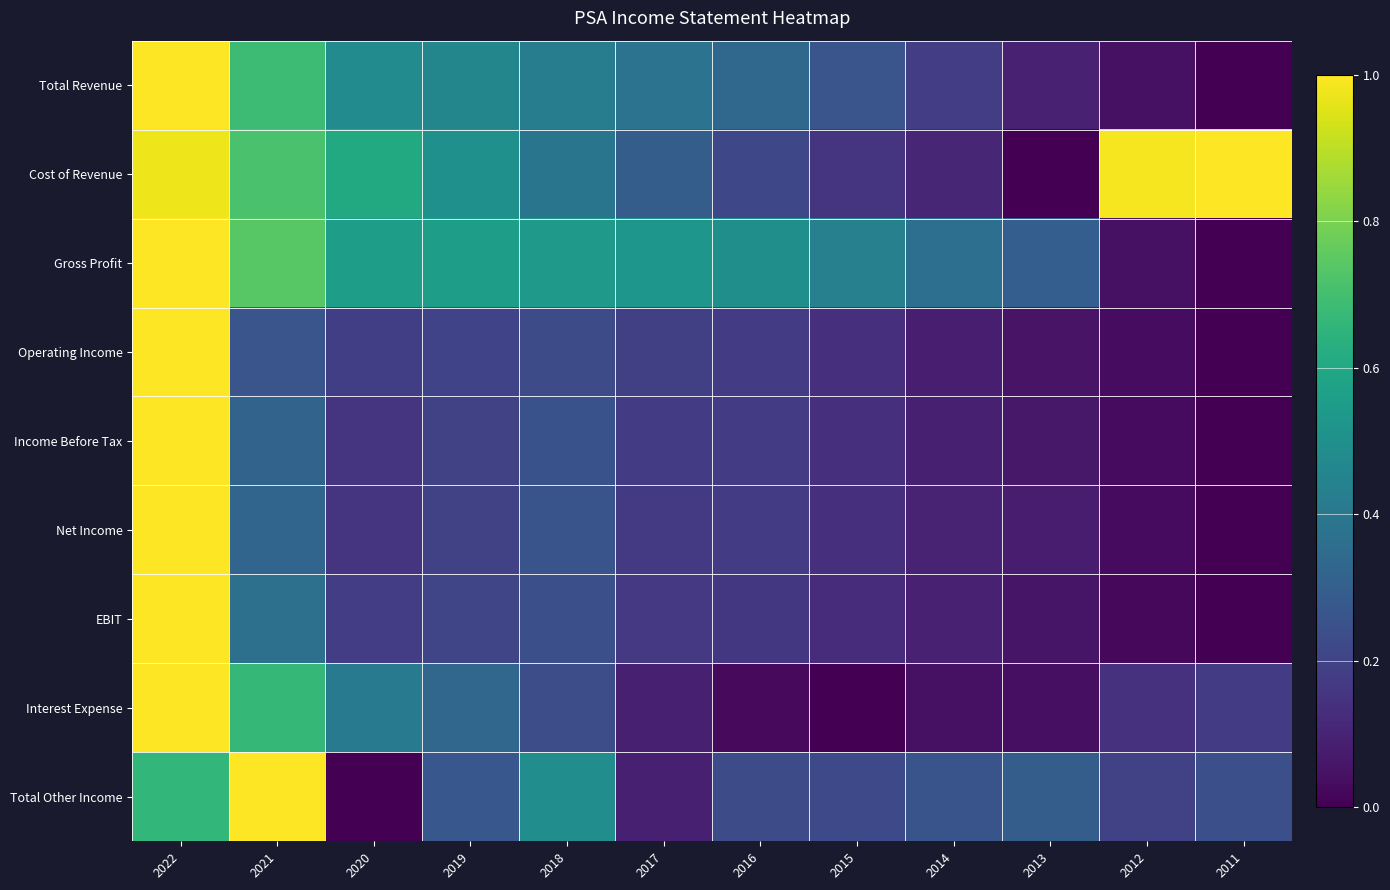

At how many categories does at least one series exceed 0?

12